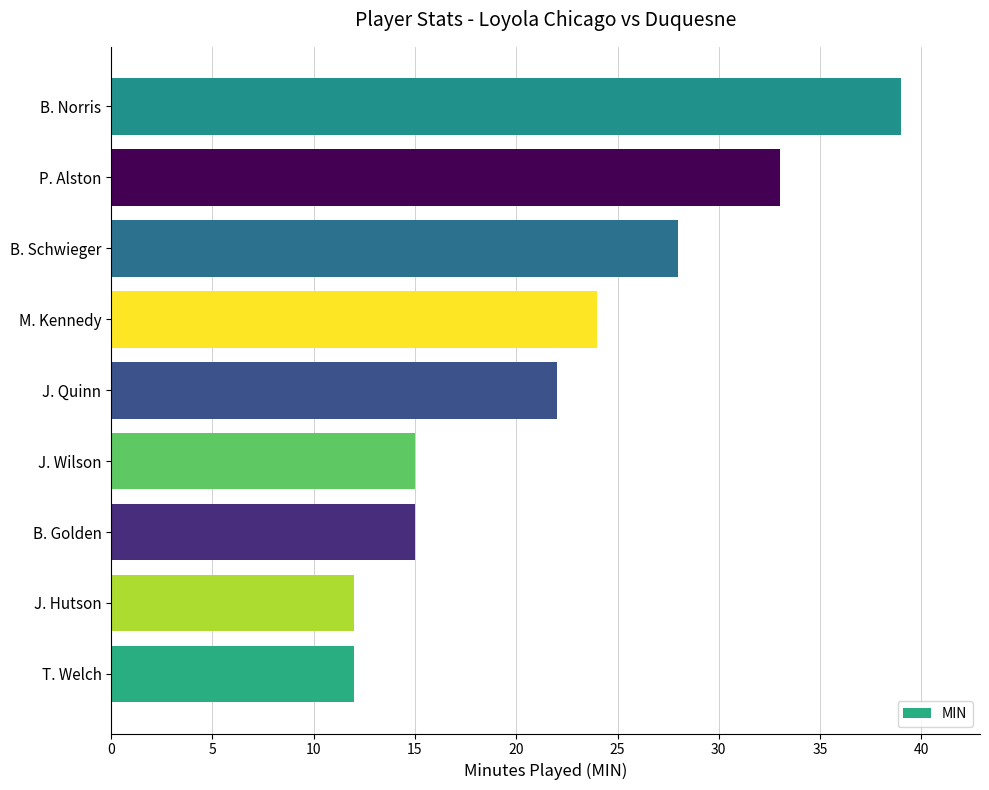

What is the difference between the maximum and minimum values?

27